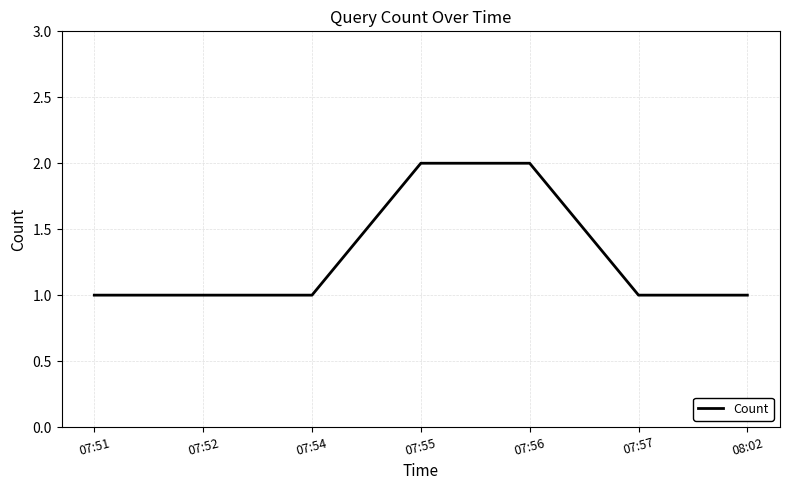

True or false: there are more than 2 points higher than both neighbors.

False